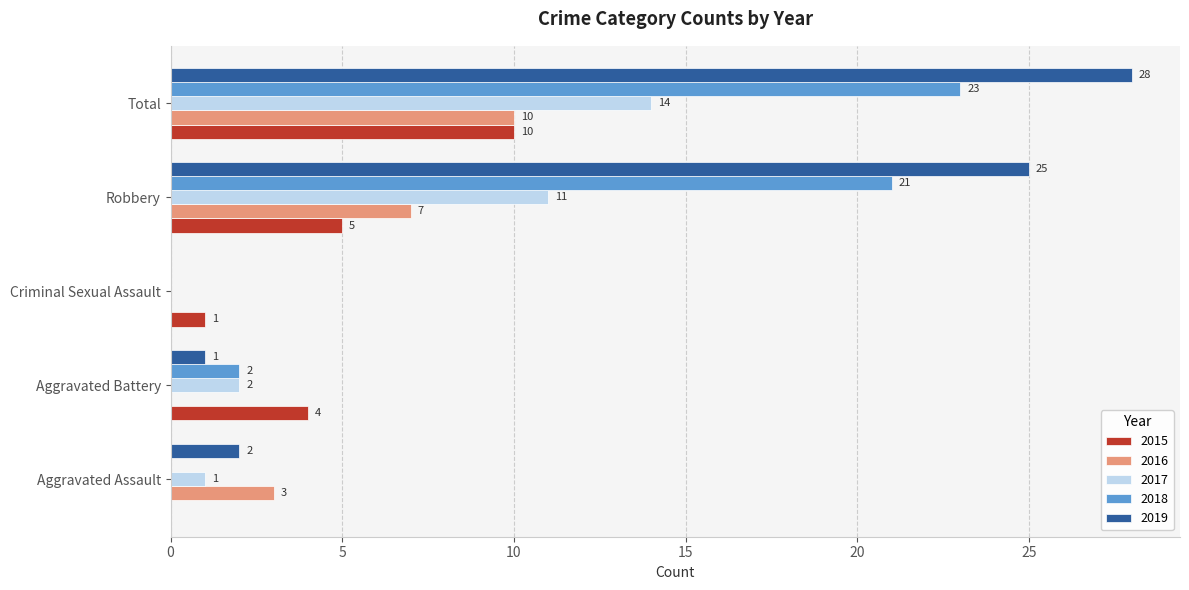

What is the total value across all series at Total?

85